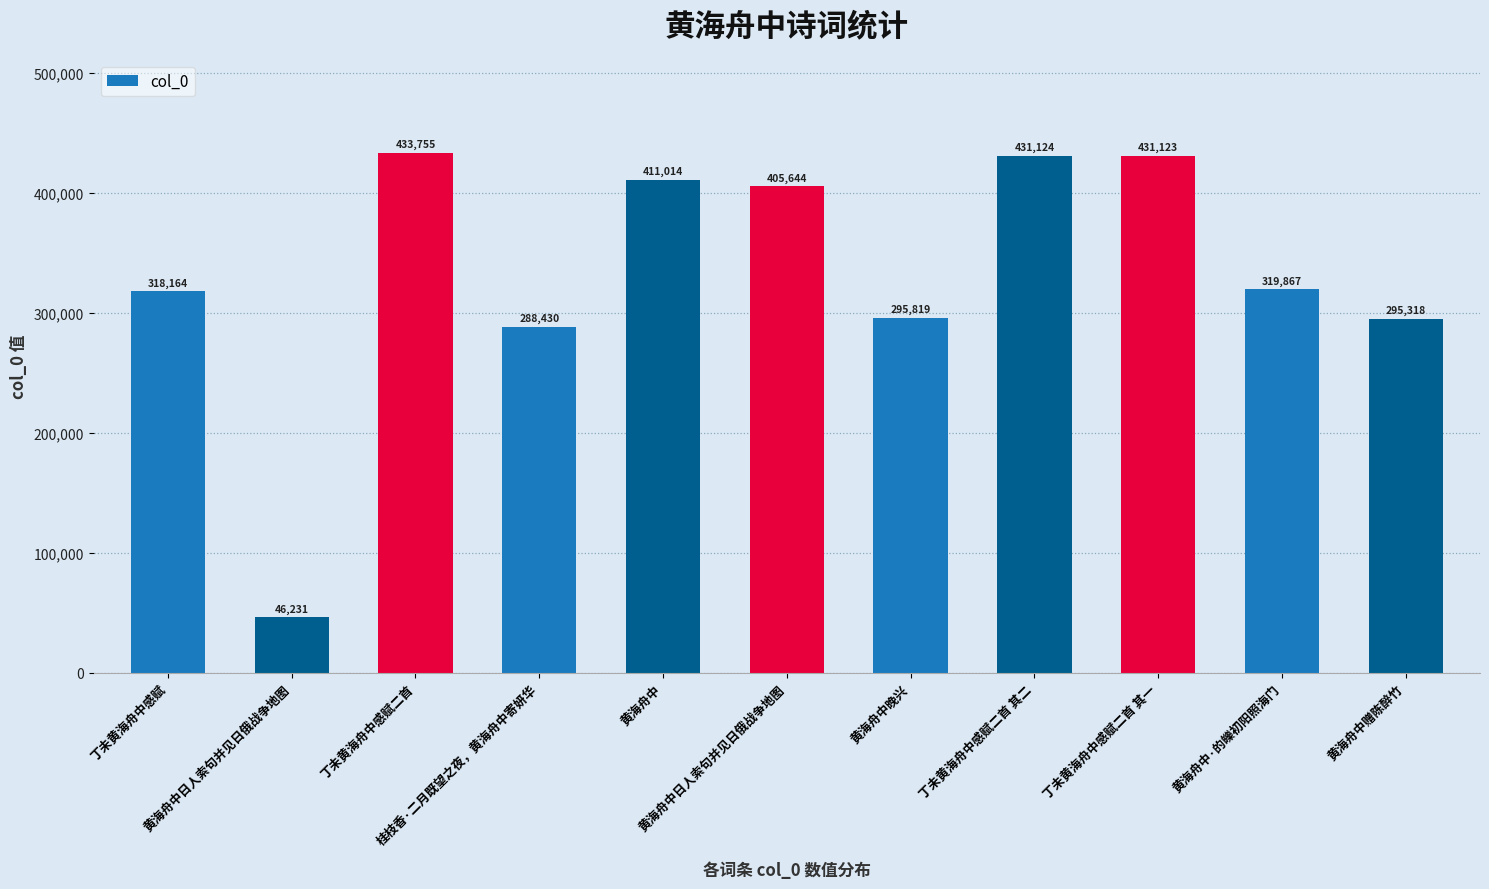

How many values are below 319867?

5